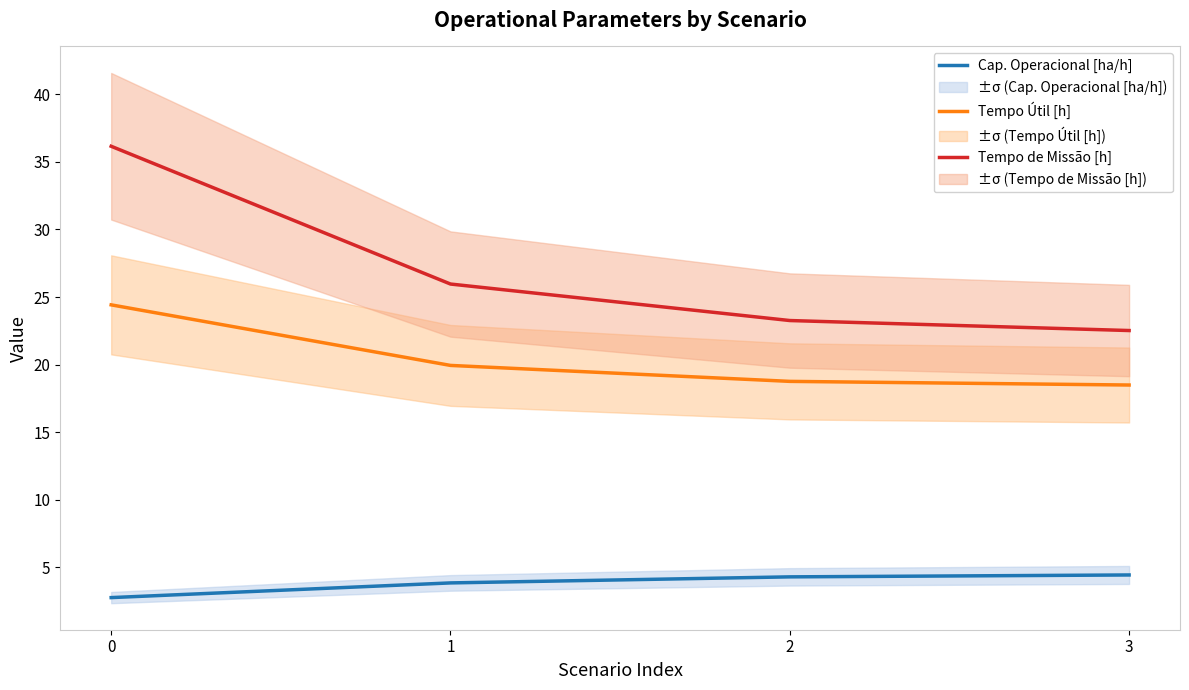

What is the sum of all Cap. Operacional [ha/h] values?

15.4